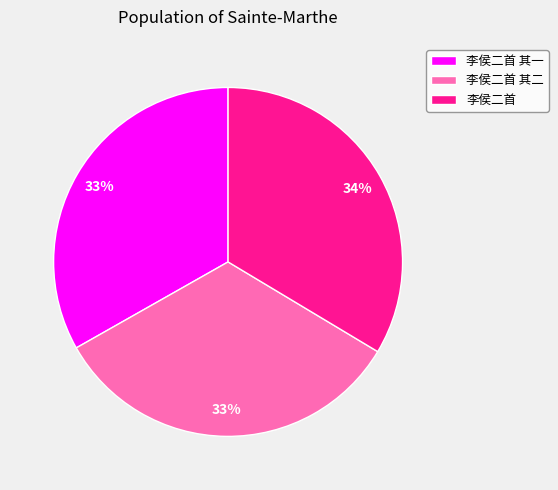

To the nearest percent, what percentage of the pie is 李侯二首 其二?

33%